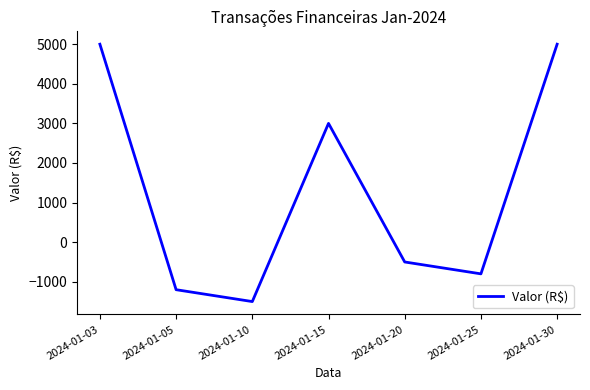

True or false: there are more than 1 points higher than both neighbors.

False